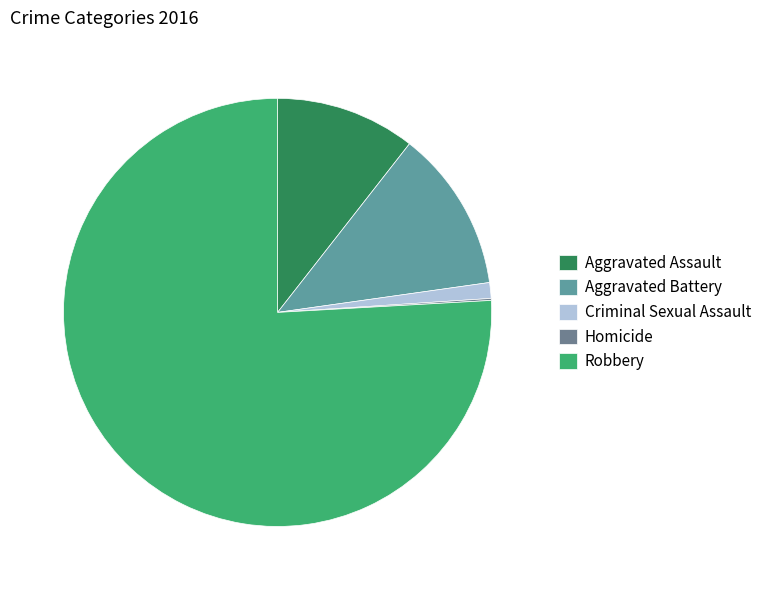

To the nearest percent, what portion does Aggravated Assault represent?

11%